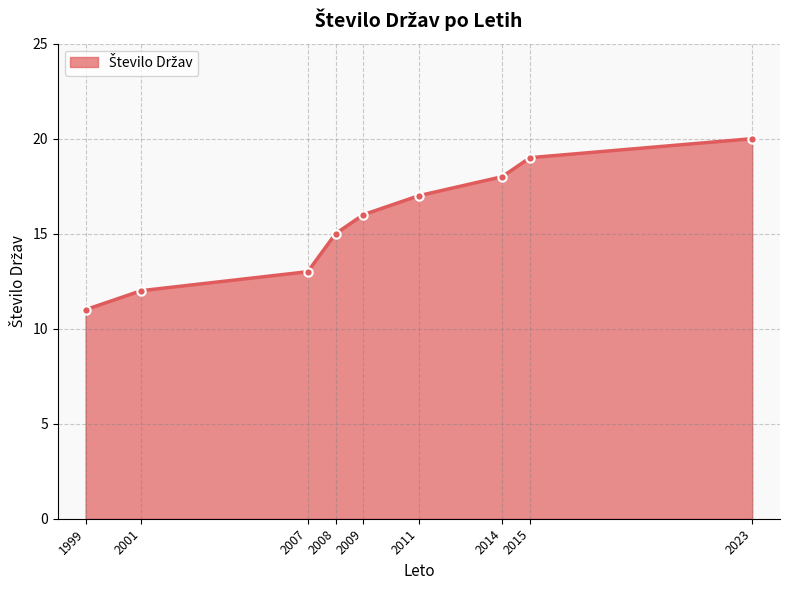

Does the chart display data point markers on the line(s)?

Yes